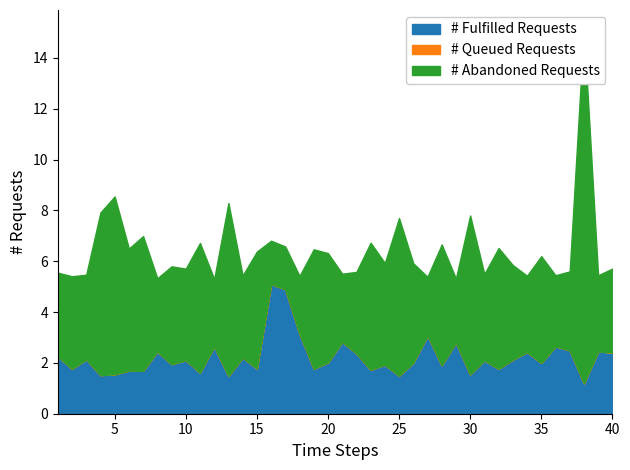

What is the minimum value for # Fulfilled Requests?

1.2